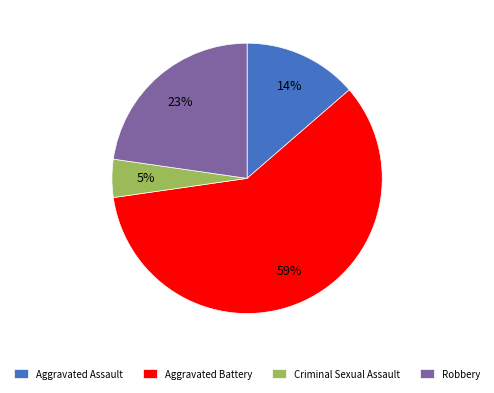

Is it true that Aggravated Battery is 59% of the pie?

True